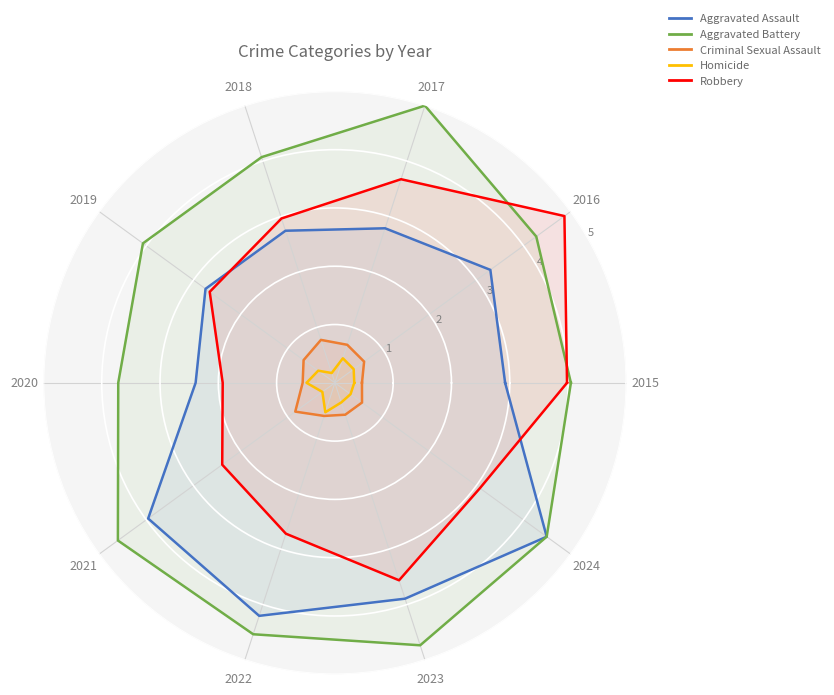

Which series has the widest spread of values?

Robbery